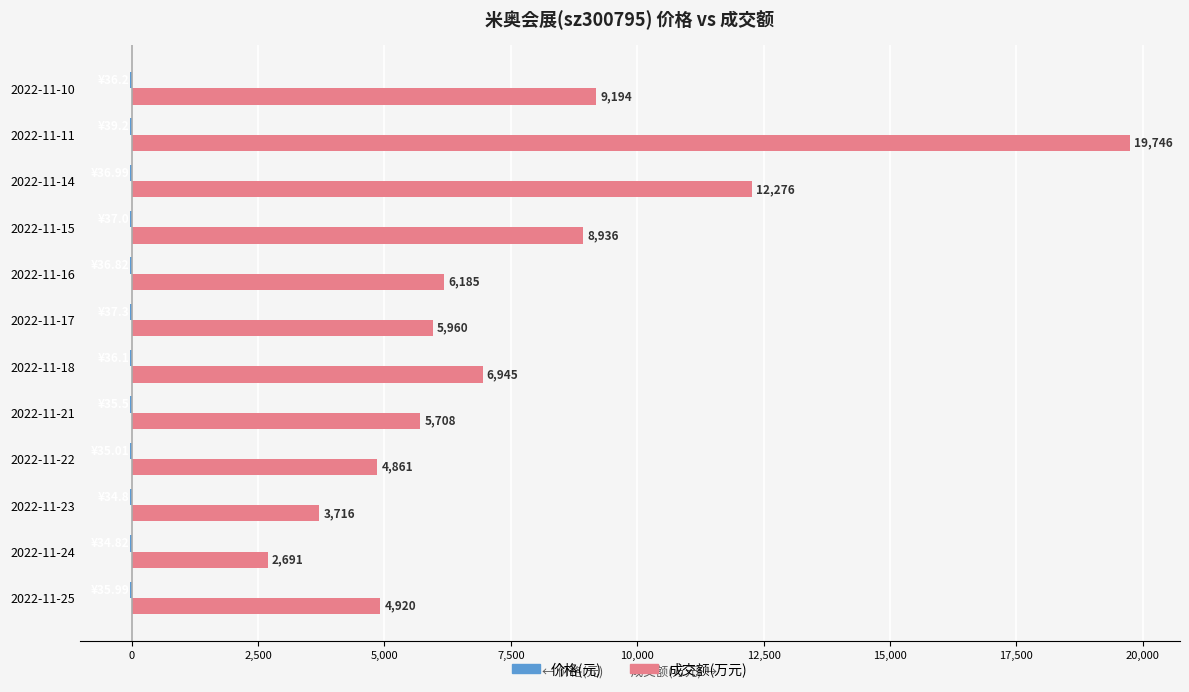

At which category is the sum across all series the highest?

2022-11-11